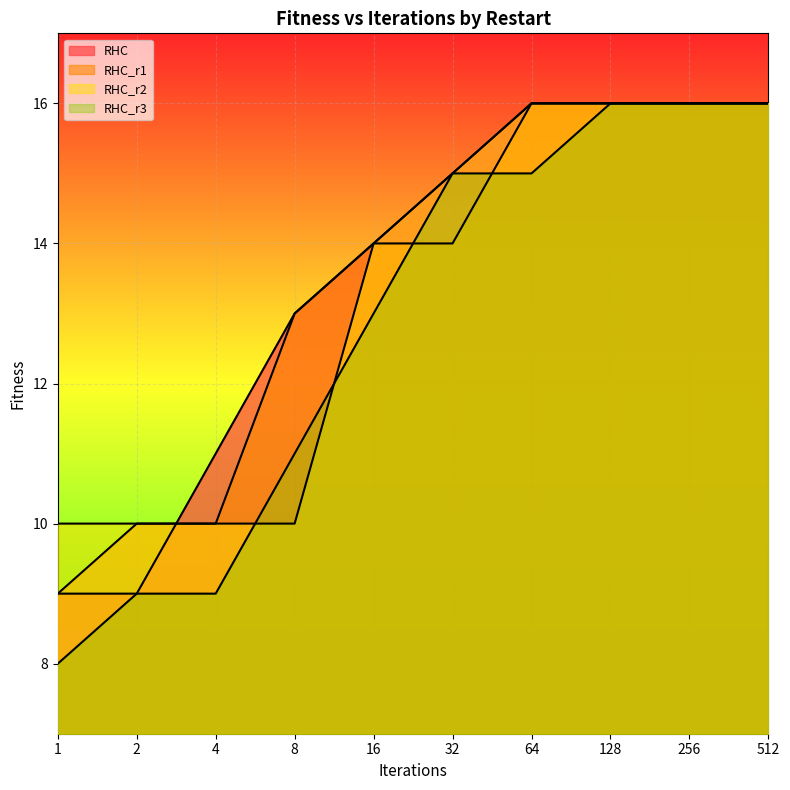

How many data points does each series have?

10